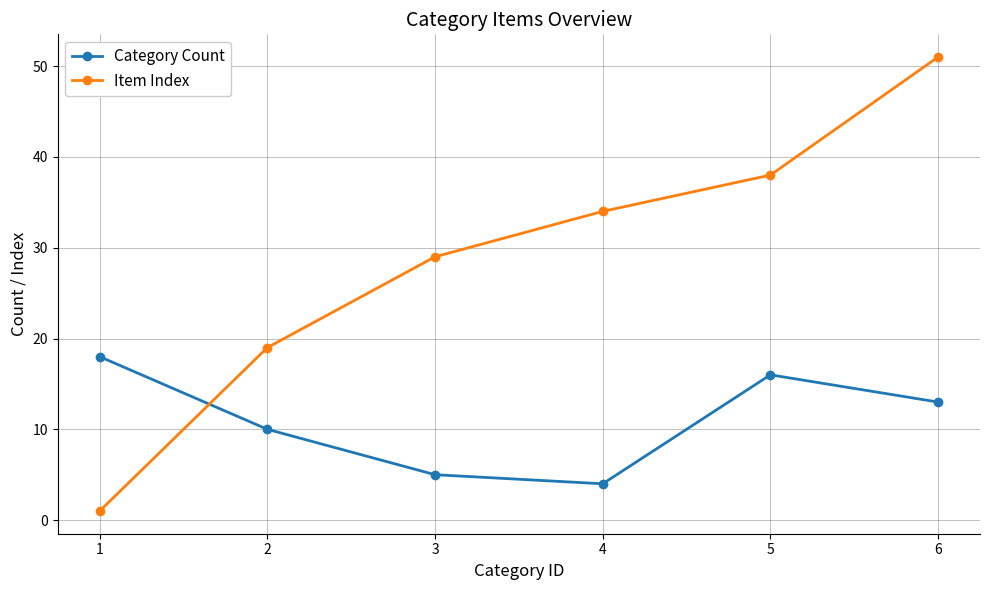

Where is Category Count nearest to the value 11?

2